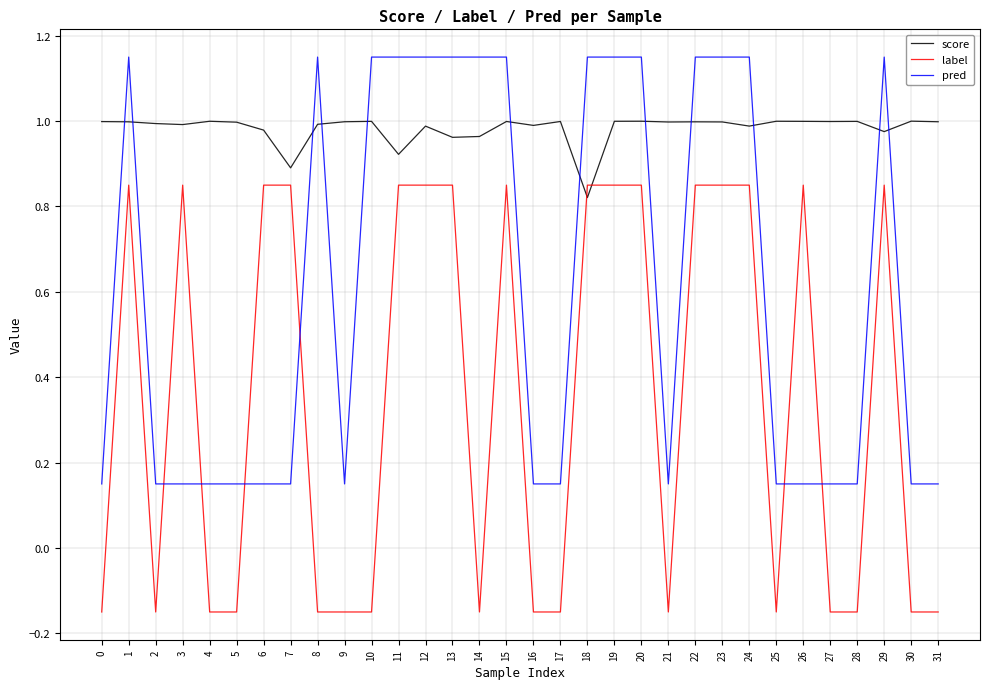

At 21, list the series in order from largest to smallest.

score, pred, label